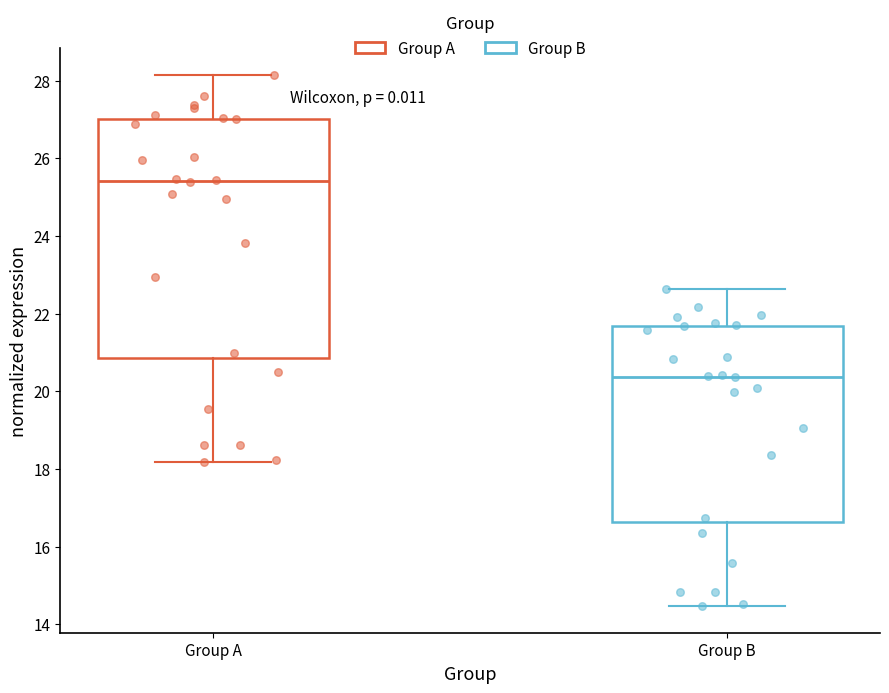

Which box's median line is the highest?

Group A